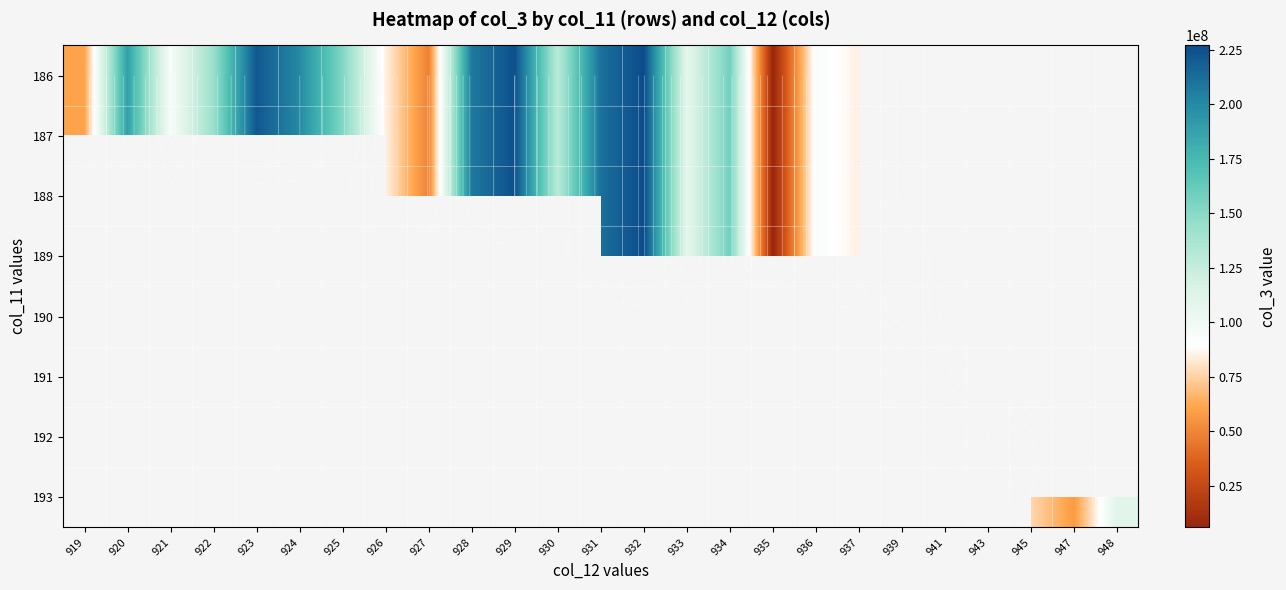

How many categories are shown in the chart?

25